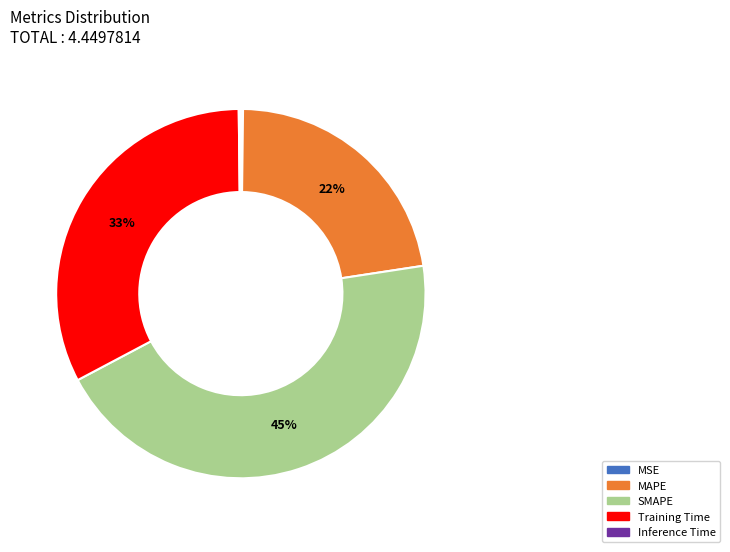

To the nearest percent, what is the average slice percentage?

20%